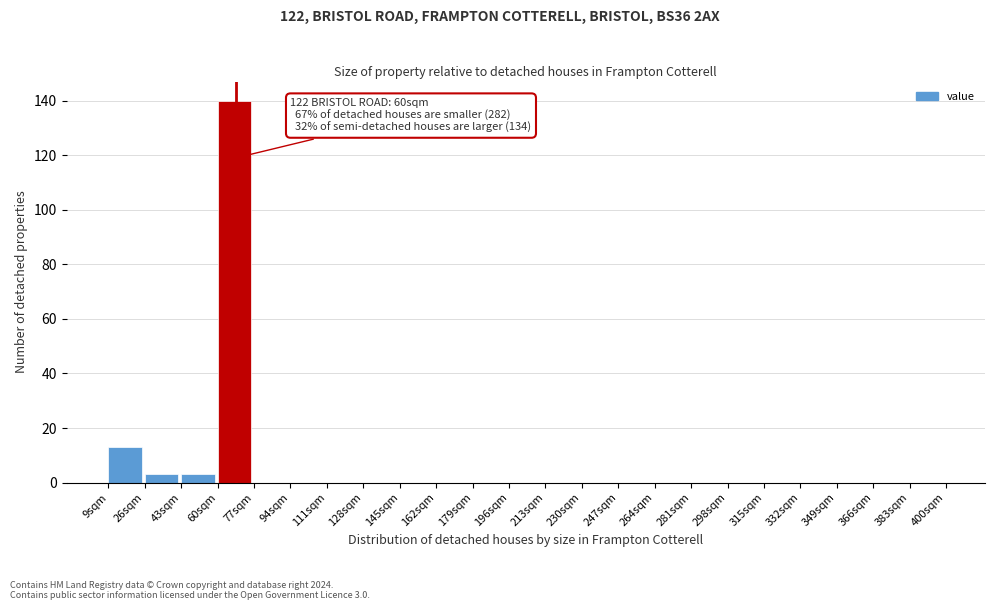

Over which range of the x-axis is the bar tallest?

60 to 77